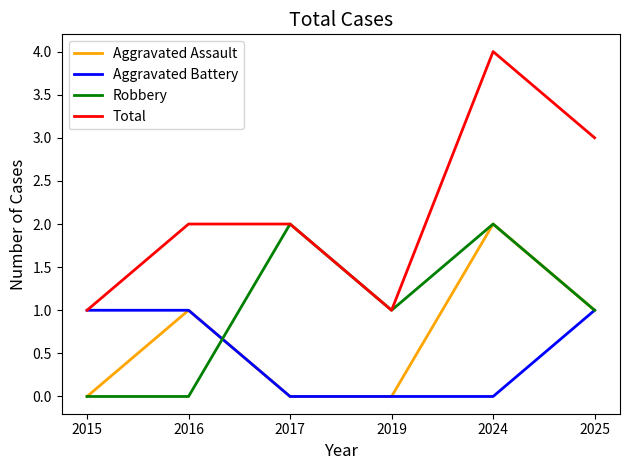

Is it true that Aggravated Assault equals 1 at 2015?

False